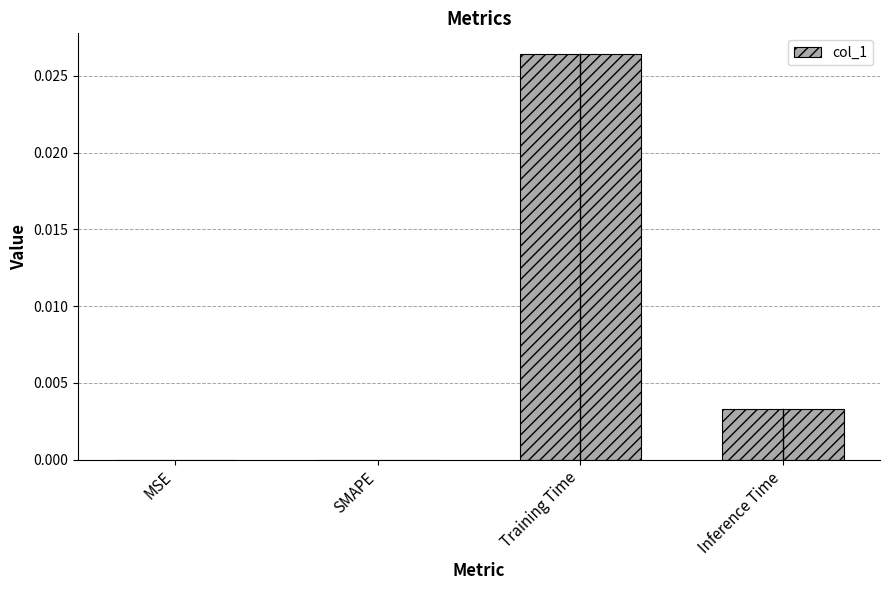

Is it true that the value at SMAPE is 0.0?

True